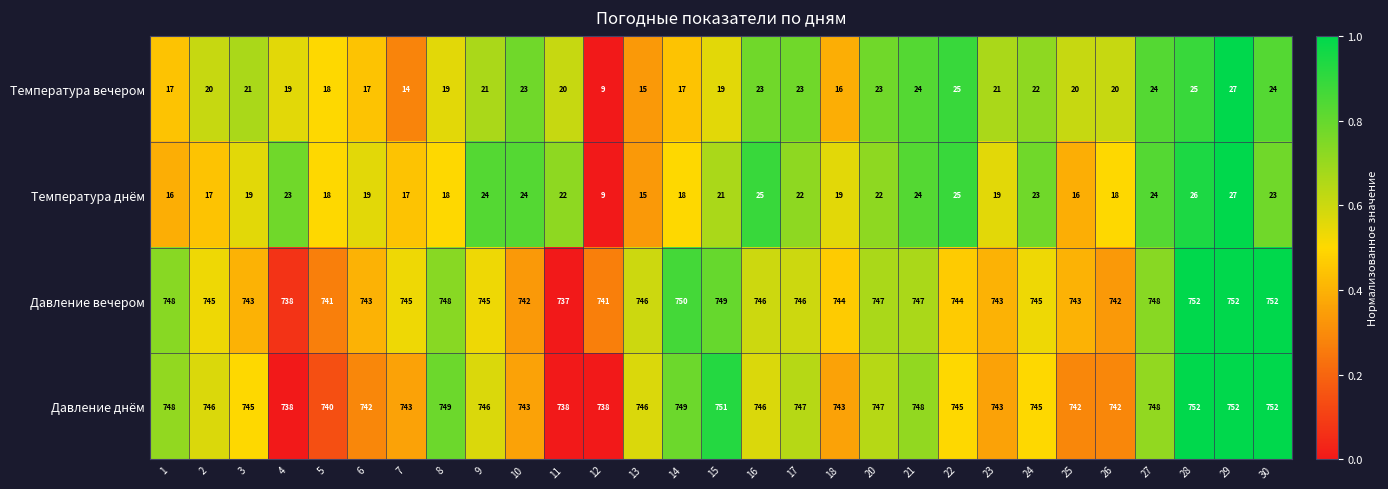

Is the value of Давление вечером at 4 greater than the value of Температура днём at 5?

Yes